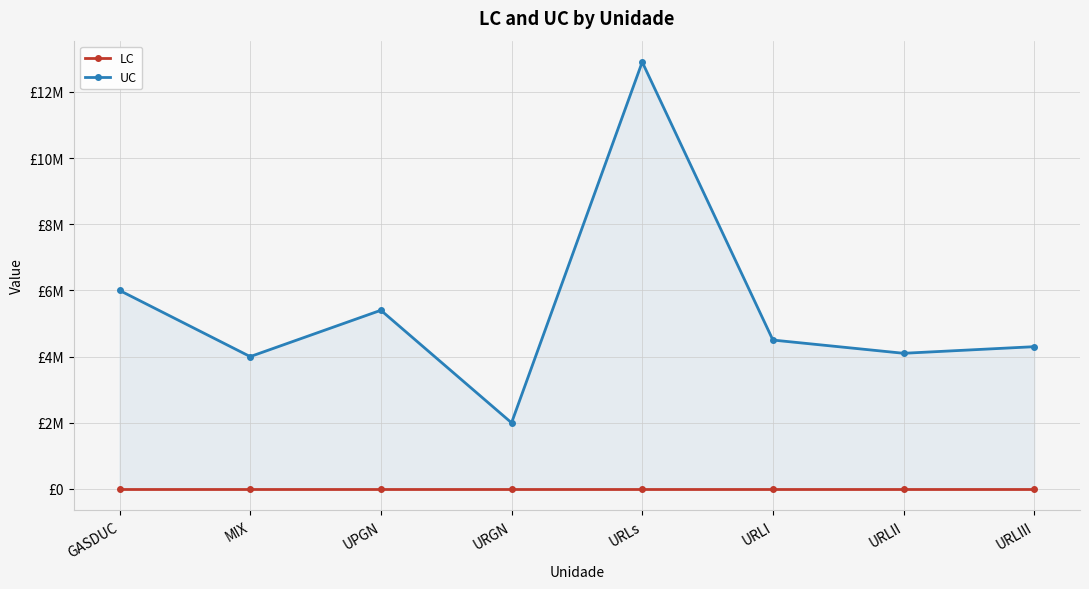

At MIX, list the series in order from largest to smallest.

UC, LC